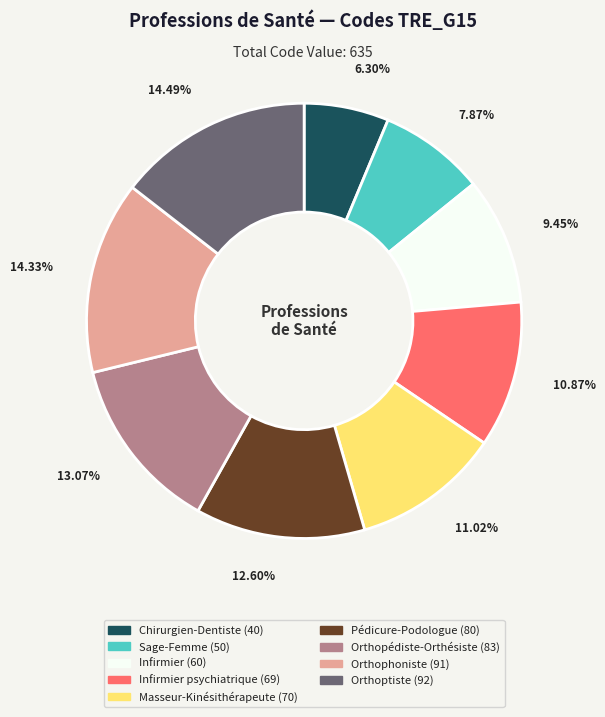

How many segments does this pie chart have?

9